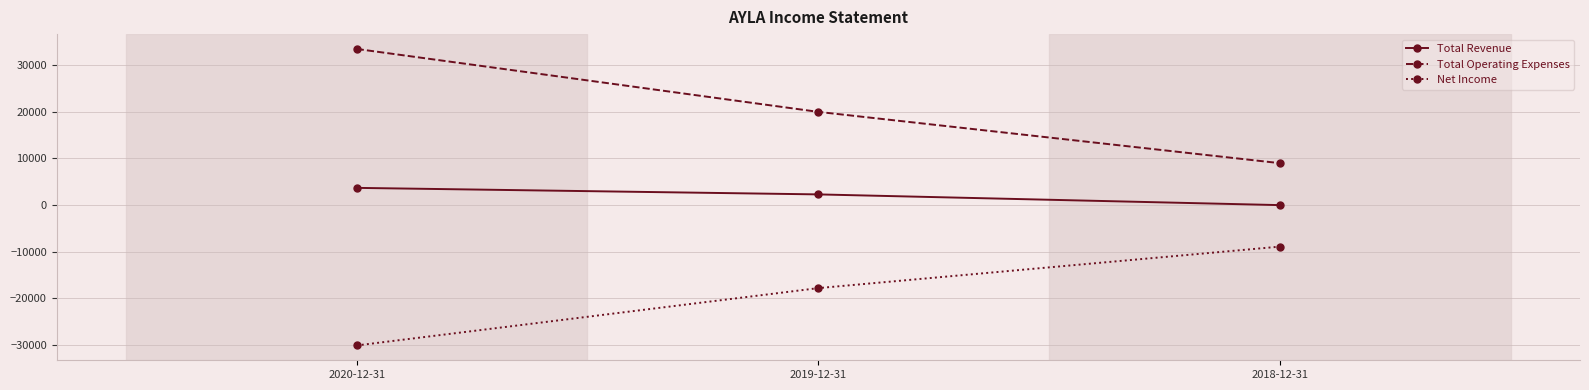

What is the sum of all Total Operating Expenses values?

62500